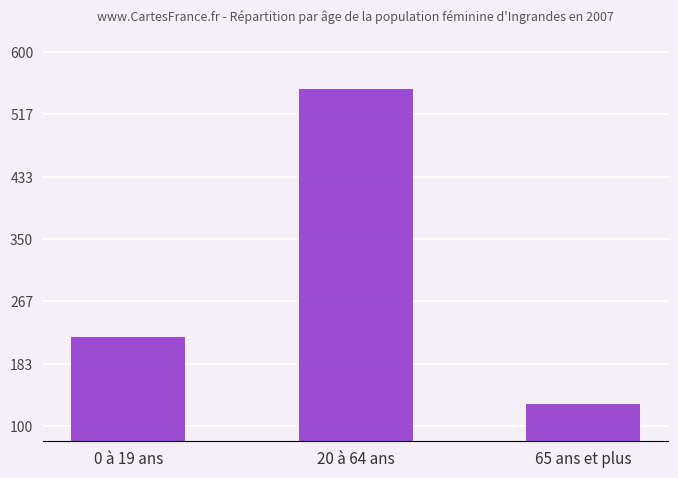

What is the maximum value shown in the chart?

551